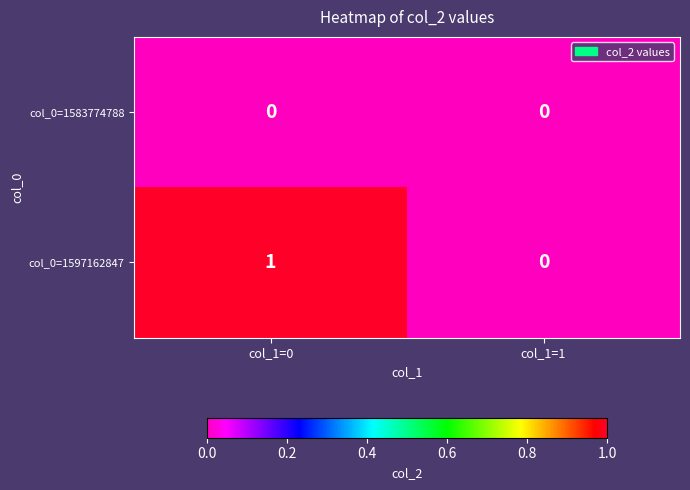

Reading right to left, extract all data points from this chart.

col_0=1583774788: 0	0
col_0=1597162847: 0	1